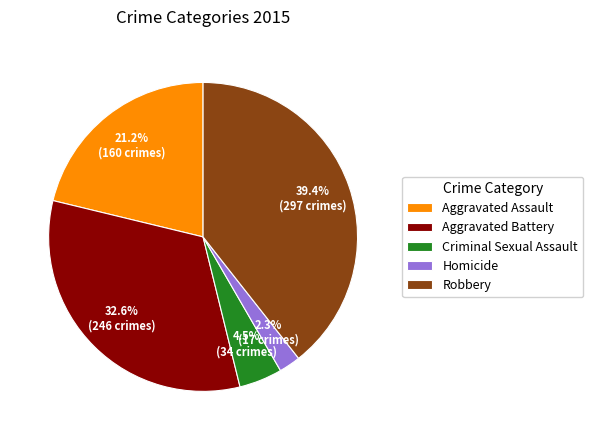

Which has a higher value, Criminal Sexual Assault or Aggravated Battery?

Aggravated Battery